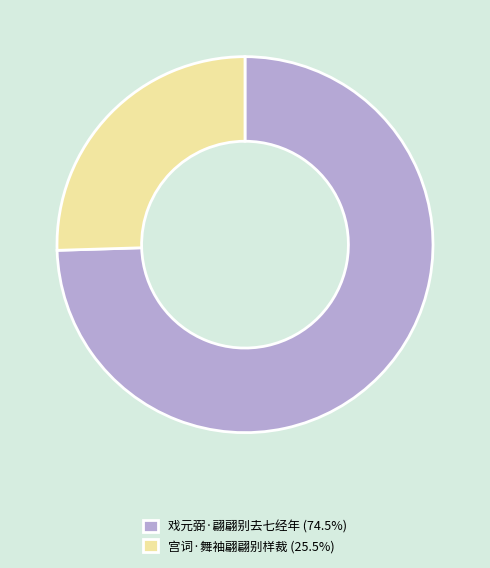

Is the sum of 戏元弼·翩翩别去七经年 (74.5%) and 宫词·舞袖翩翩别样裁 (25.5%) greater than half?

Yes